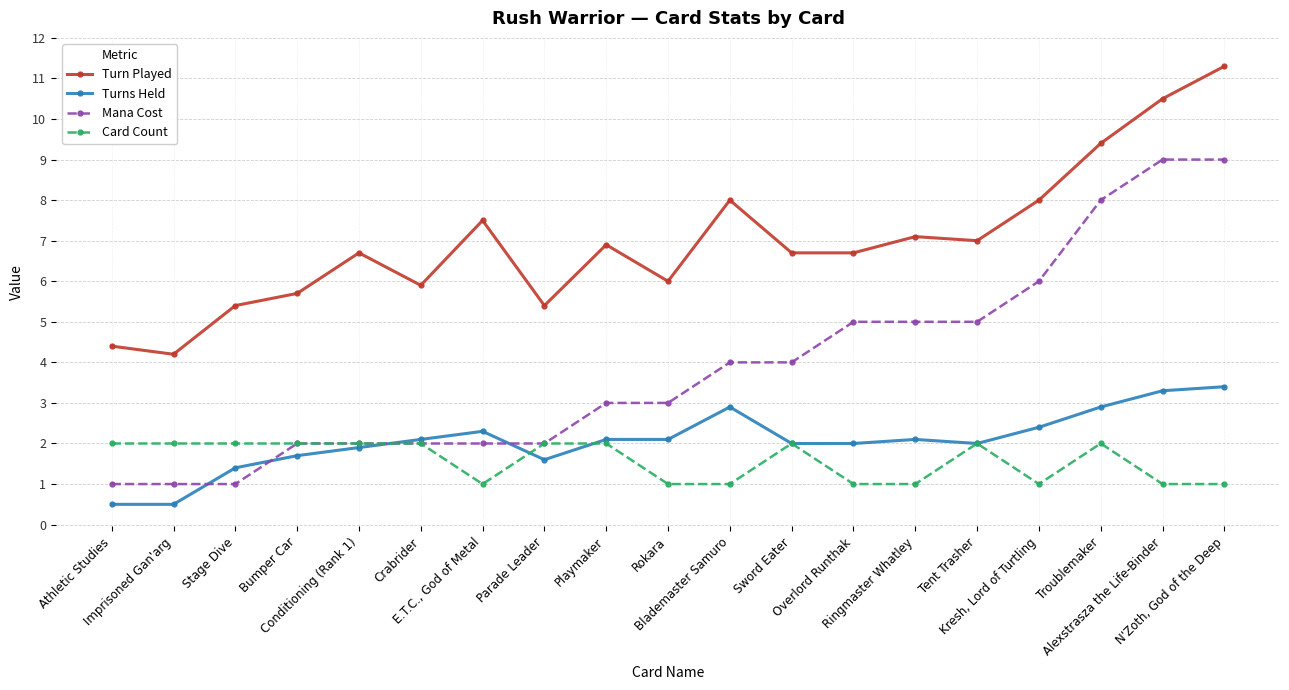

The Turns Held series shows 4.1 at Kresh, Lord of Turtling. True or false?

False